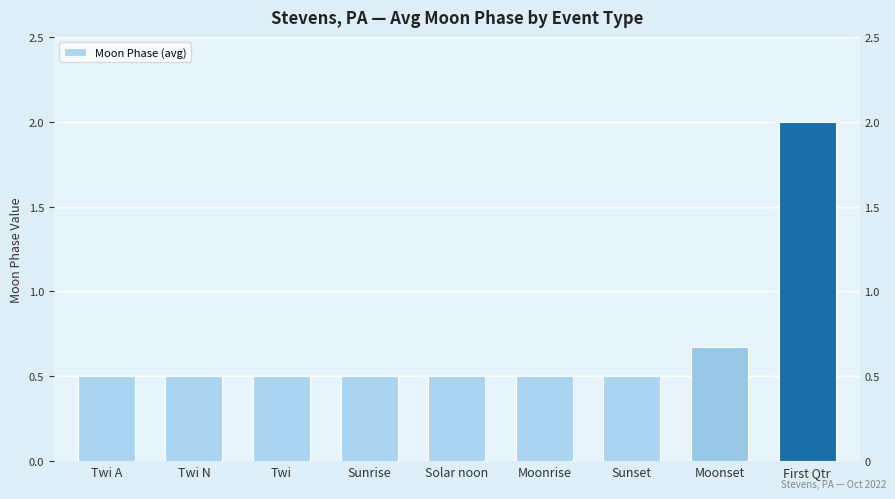

What is the difference between the second highest and minimum values?

0.2